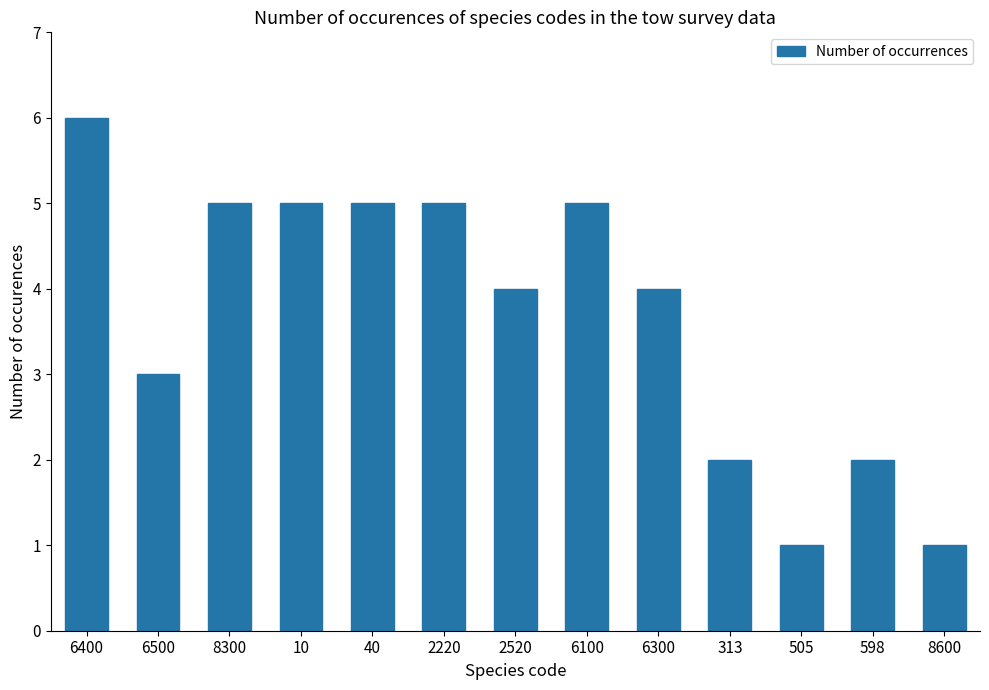

Where does the data first go above 4?

6400